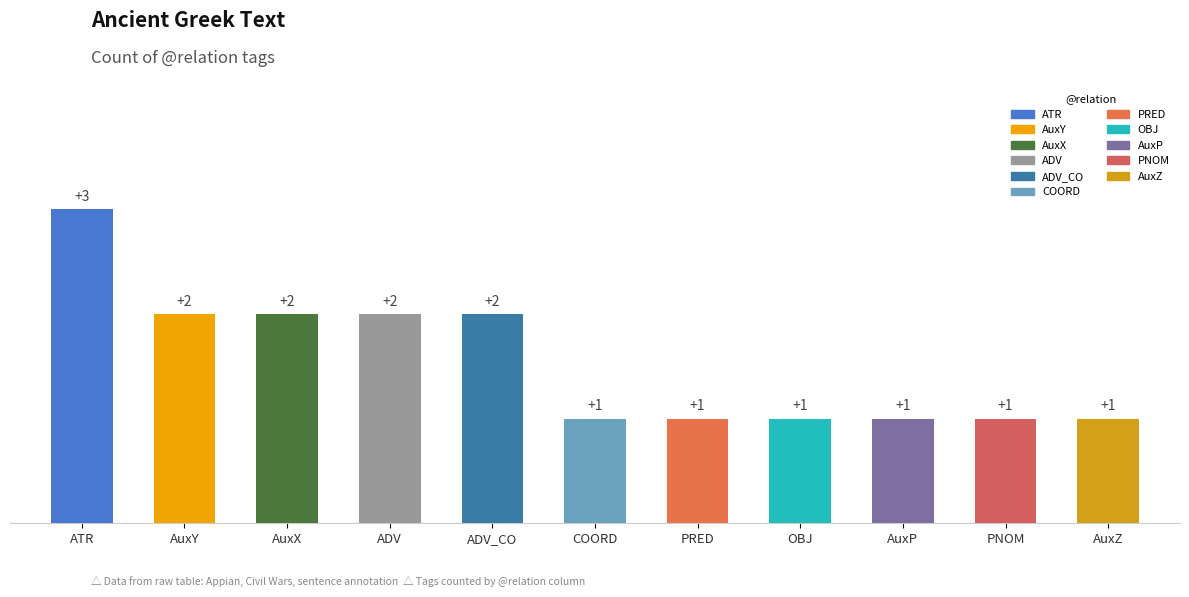

What is the ratio of the value at OBJ to the value at AuxP?

1.0